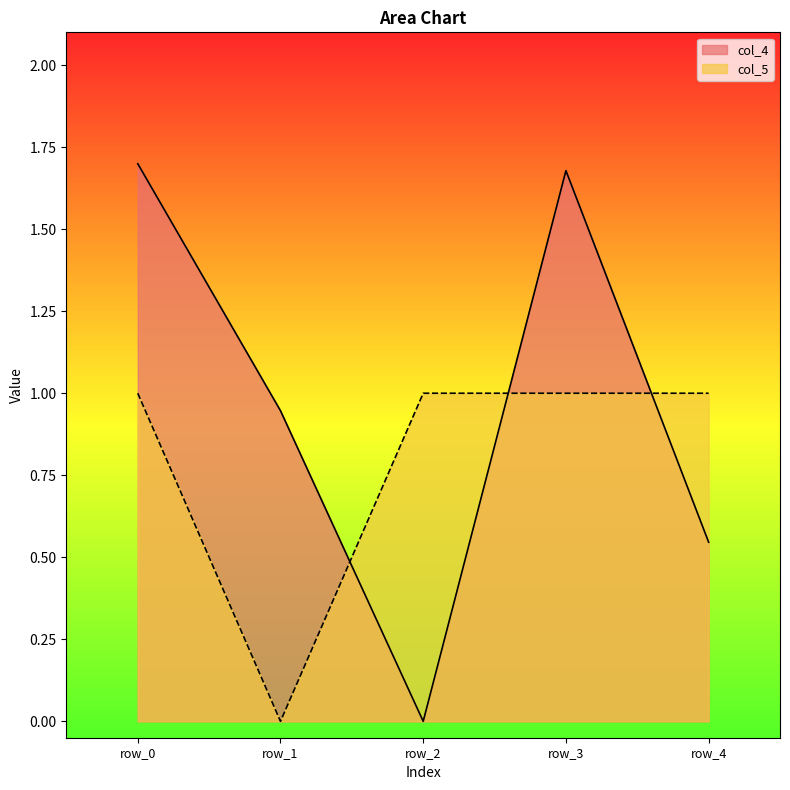

The value of col_4 at row_1 is 0.6. True or false?

False